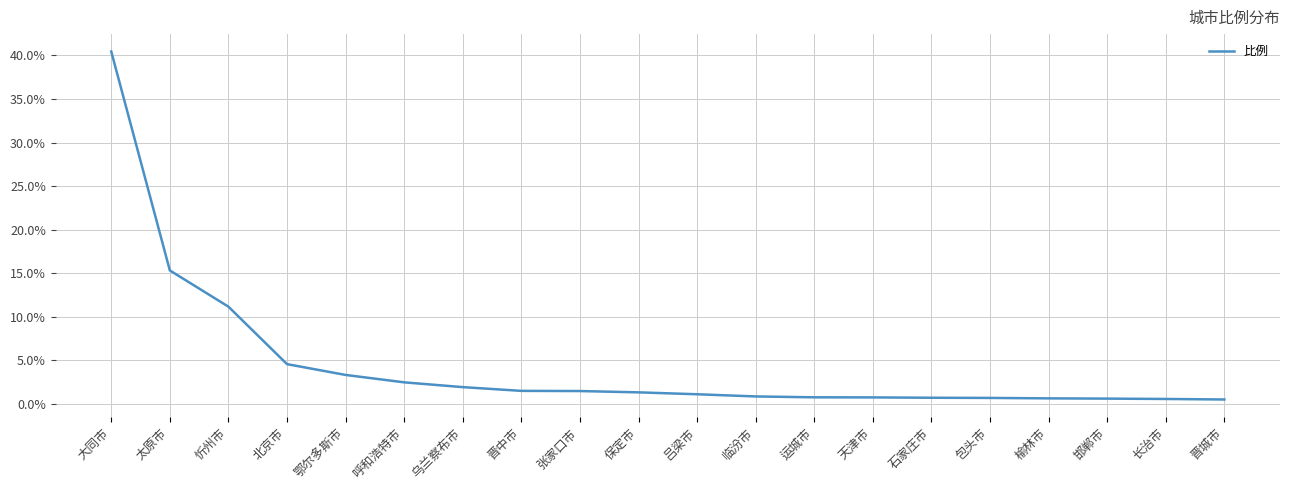

What is the difference between the values at 保定市 and 大同市?

39.1